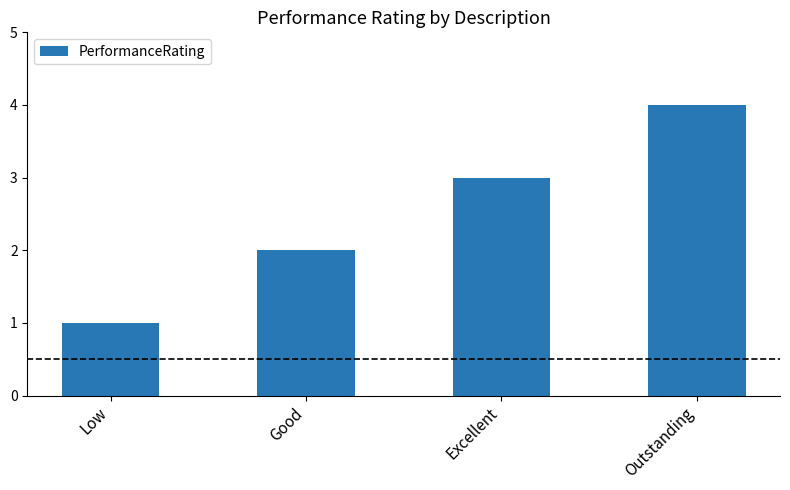

What is the sum of all values?

10